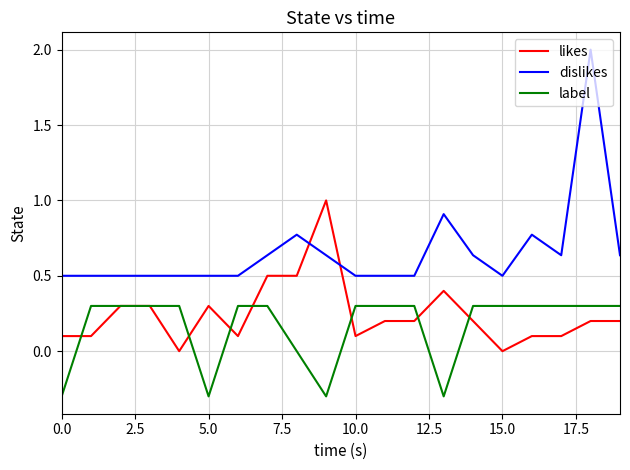

At how many categories does at least one series exceed 0?

20